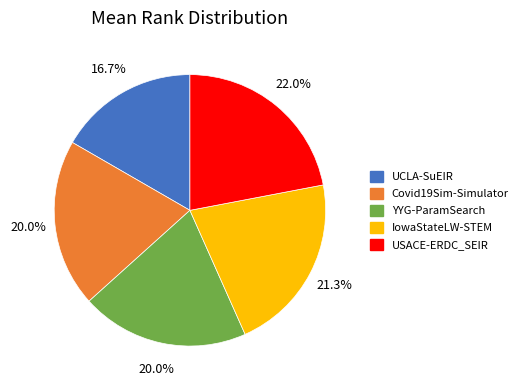

What percentage do Covid19Sim-Simulator and USACE-ERDC_SEIR together represent?

42.0%